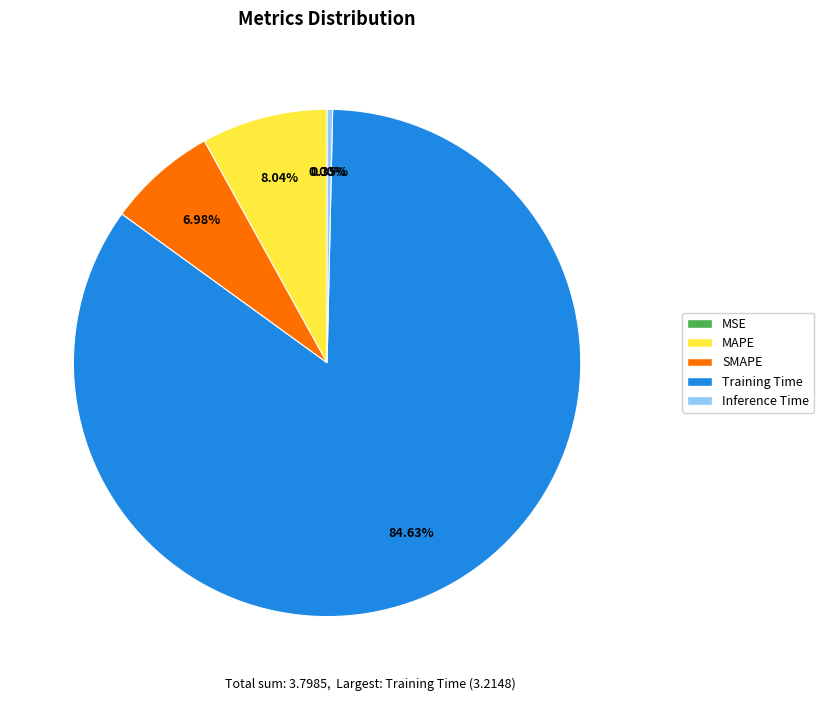

Is there any slice that represents more than half of the pie?

Yes